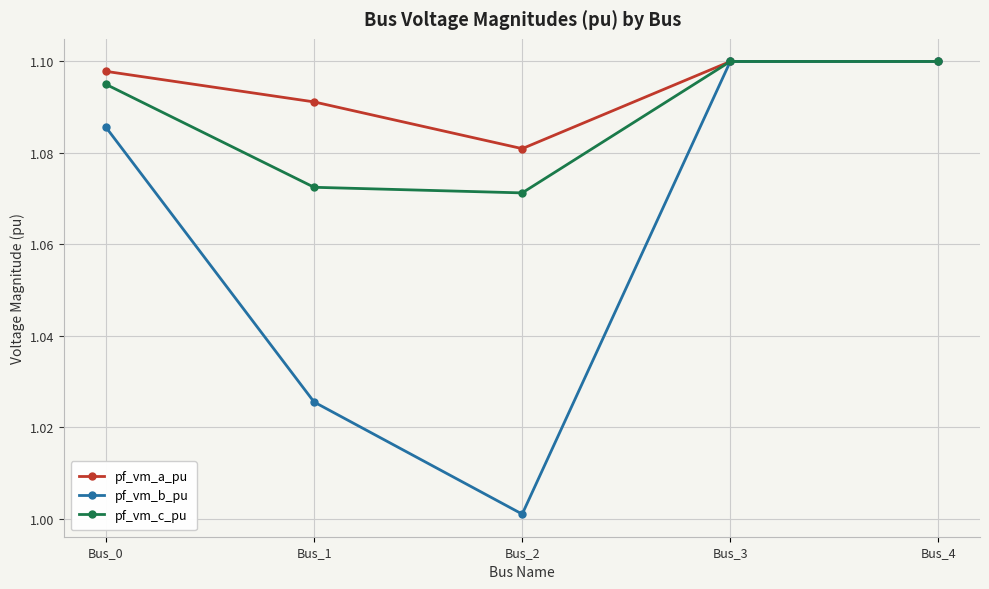

Where is the first local minimum for pf_vm_b_pu?

Bus_2